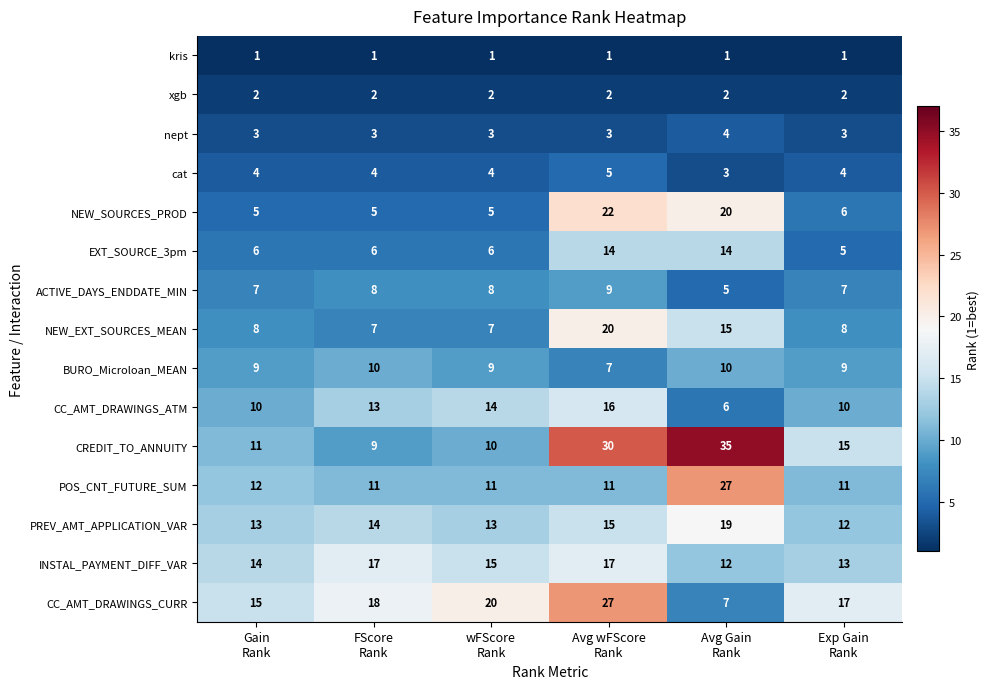

Which series has the largest total across all categories?

CREDIT_TO_ANNUITY